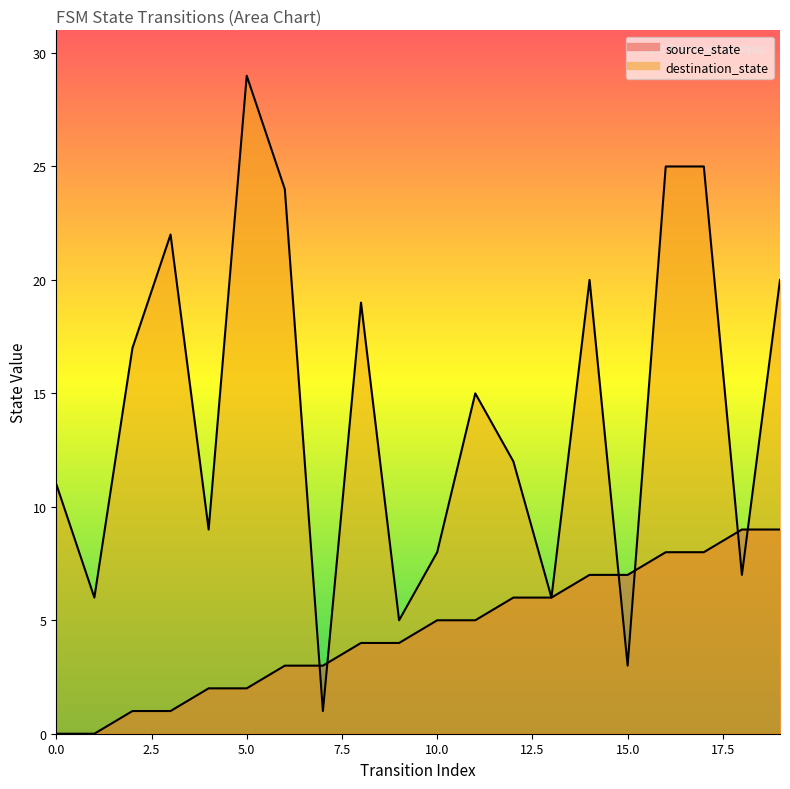

Rank the series at 4 from lowest to highest value.

source_state, destination_state